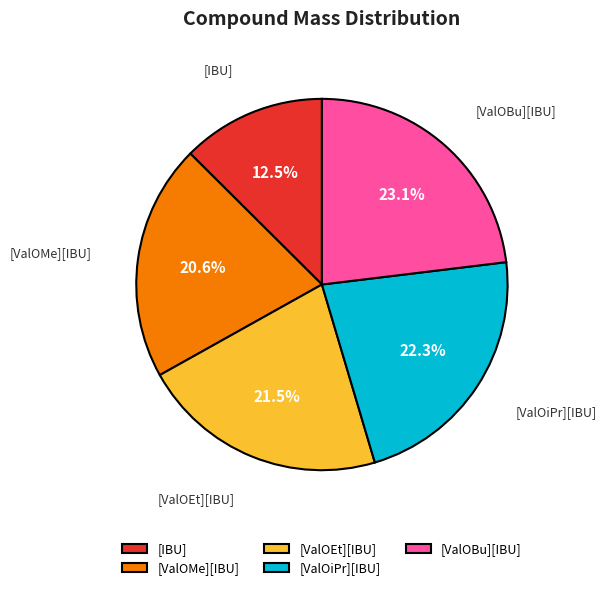

Count the number of slices in the pie.

5